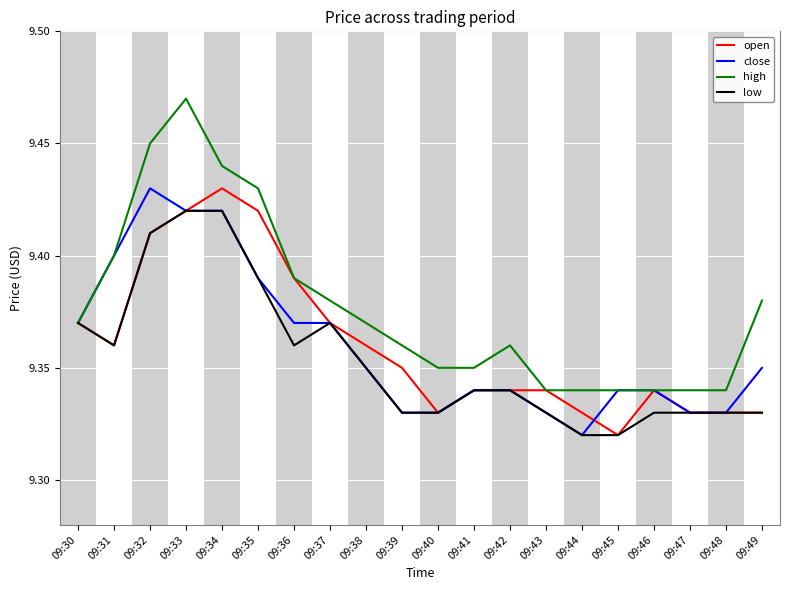

At which label does close reach its peak?

09:32